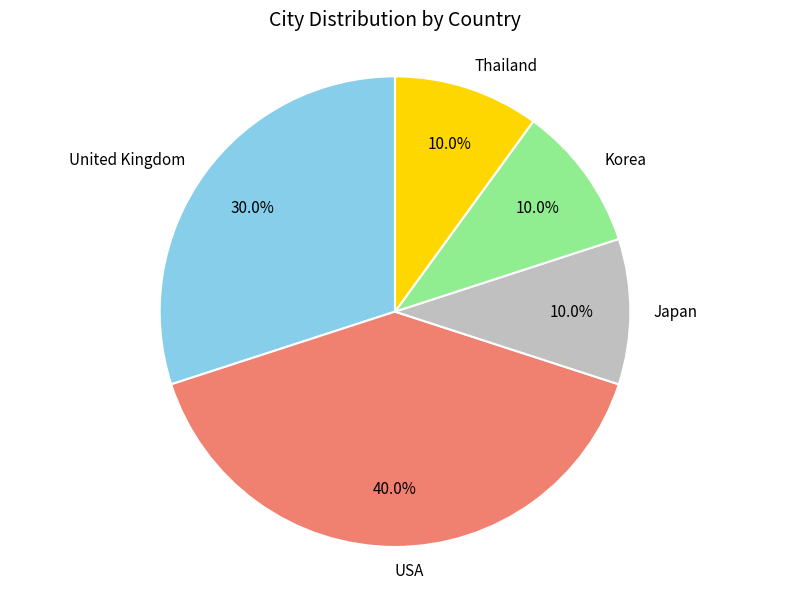

Which has a higher value, USA or United Kingdom?

USA